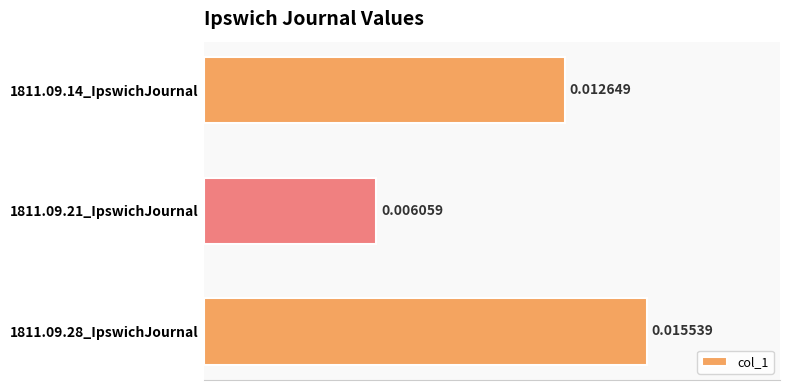

List the labels in order of value, smallest first.

1811.09.21_IpswichJournal, 1811.09.14_IpswichJournal, 1811.09.28_IpswichJournal